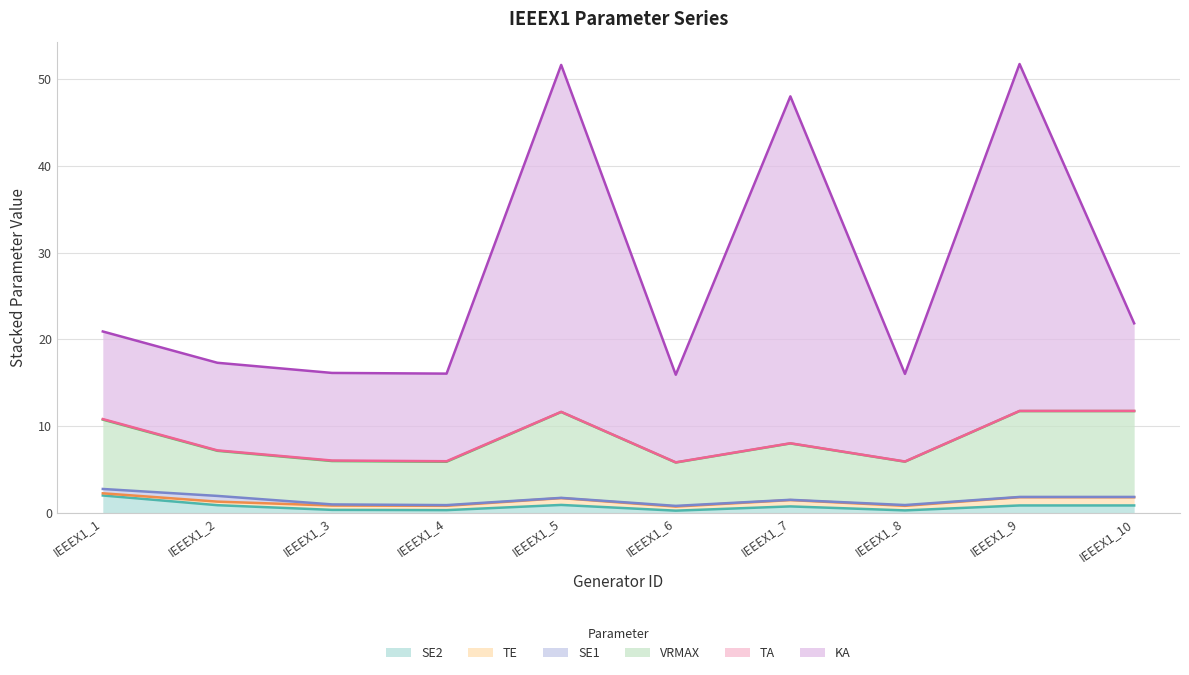

How many data points does each series have?

10